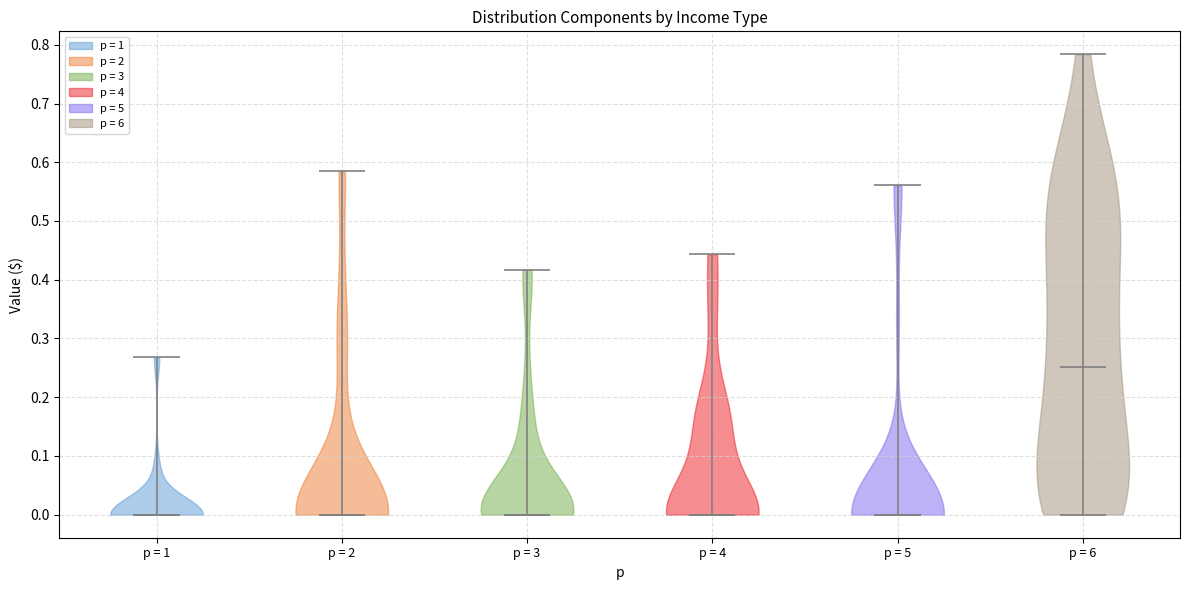

Where does the median line of the violin for p = 3 sit on the y-axis? The values are not printed on the chart, so give them approximately, as read against the axis.

0.00